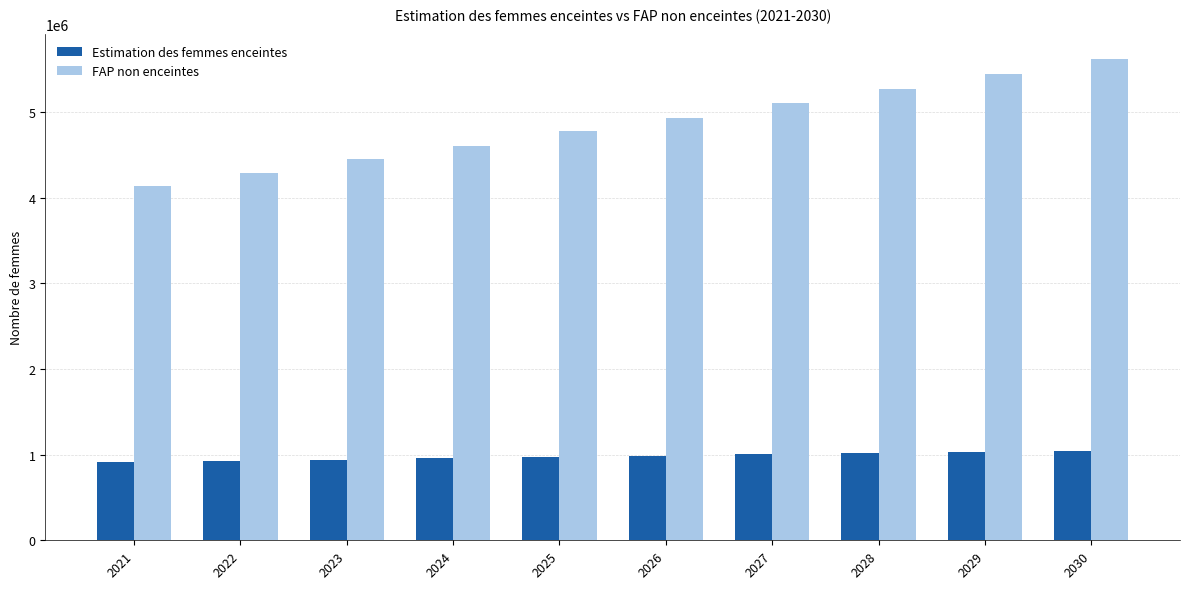

What is the greatest value displayed?

5622102.5